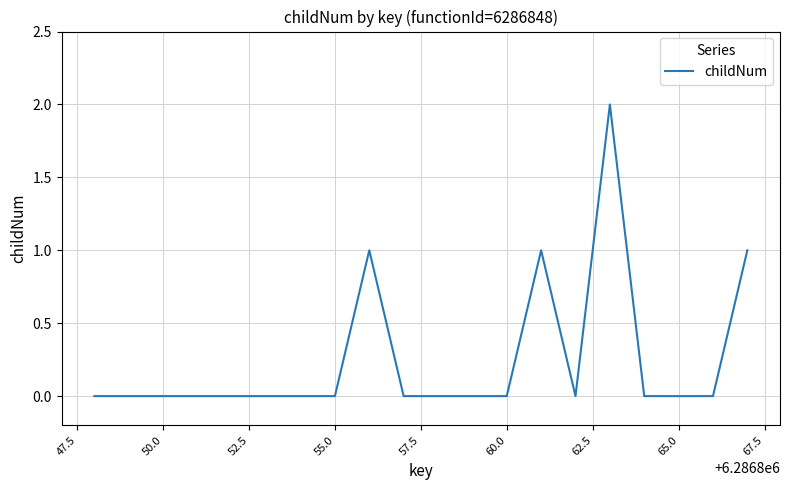

Reading left to right, transcribe all the data shown in this chart.

0	0	0	0	0	0	0	0	1	0	0	0	0	1	0	2	0	0	0	1